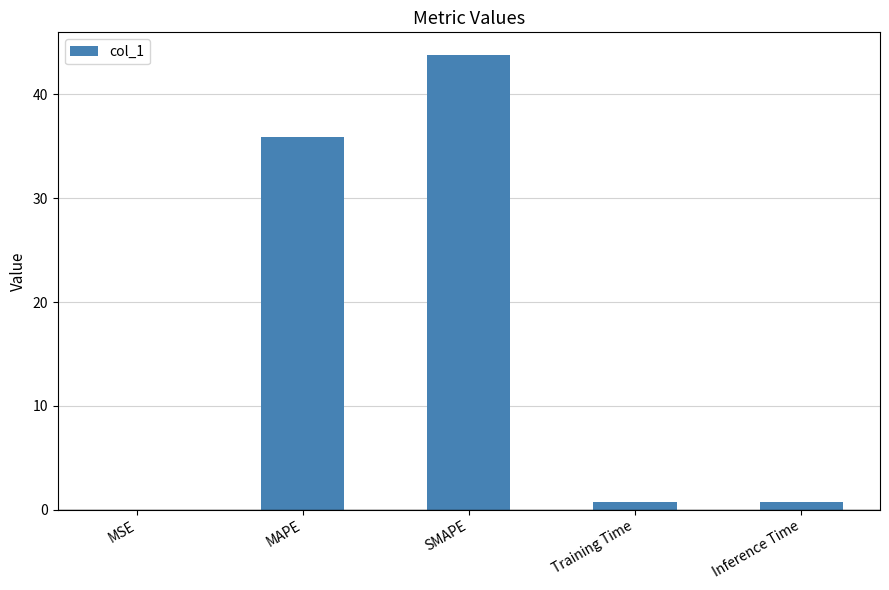

True or false: the data shows 35.9 at MAPE.

True